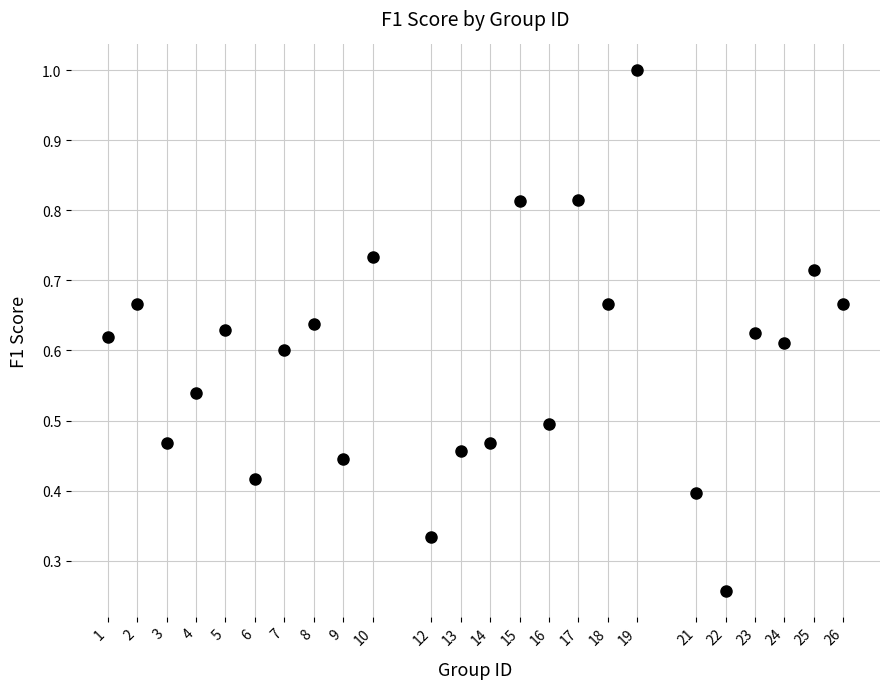

What is the range of X values (max minus min)?

25.0